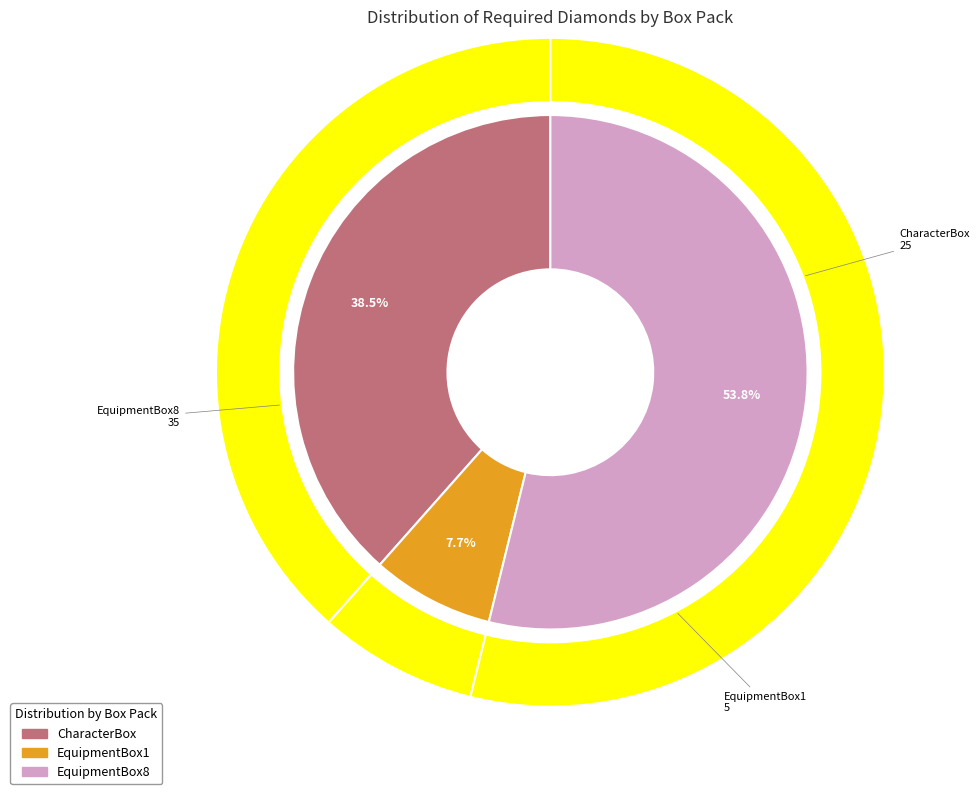

Rank the categories by value from highest to lowest.

EquipmentBox8, CharacterBox, EquipmentBox1